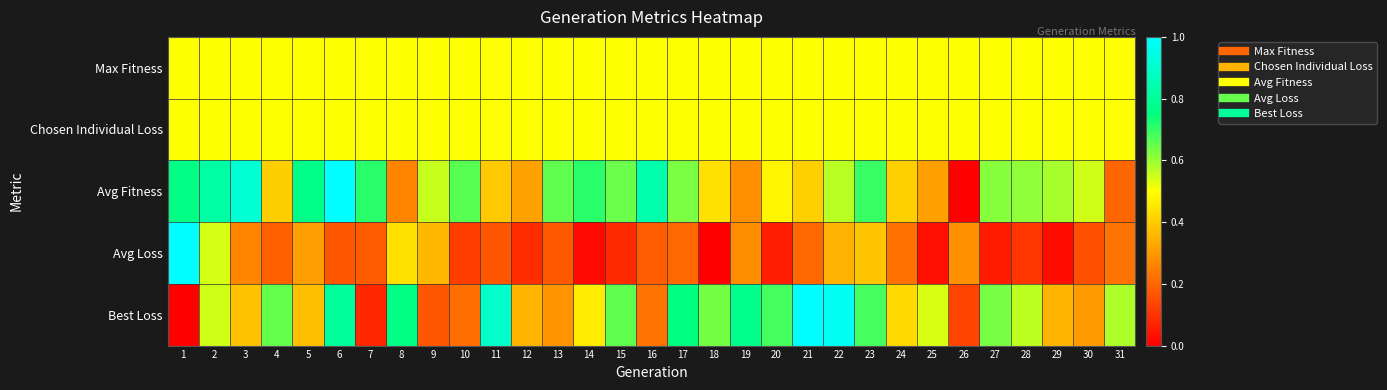

Reading left to right, extract all data points from this chart.

Max Fitness: 1=0.5	2=0.5	3=0.5	4=0.5	5=0.5	6=0.5	7=0.5	8=0.5	9=0.5	10=0.5	11=0.5	12=0.5	13=0.5	14=0.5	15=0.5	16=0.5	17=0.5	18=0.5	19=0.5	20=0.5	21=0.5	22=0.5	23=0.5	24=0.5	25=0.5	26=0.5	27=0.5	28=0.5	29=0.5	30=0.5	31=0.5
Chosen Individual Loss: 1=0.5	2=0.5	3=0.5	4=0.5	5=0.5	6=0.5	7=0.5	8=0.5	9=0.5	10=0.5	11=0.5	12=0.5	13=0.5	14=0.5	15=0.5	16=0.5	17=0.5	18=0.5	19=0.5	20=0.5	21=0.5	22=0.5	23=0.5	24=0.5	25=0.5	26=0.5	27=0.5	28=0.5	29=0.5	30=0.5	31=0.5
Avg Fitness: 1=0.8	2=0.8	3=0.9	4=0.4	5=0.8	6=1.0	7=0.7	8=0.3	9=0.6	10=0.7	11=0.4	12=0.3	13=0.7	14=0.7	15=0.6	16=0.8	17=0.6	18=0.4	19=0.3	20=0.5	21=0.4	22=0.6	23=0.7	24=0.4	25=0.3	26=0.0	27=0.6	28=0.6	29=0.6	30=0.5	31=0.2
Avg Loss: 1=1.0	2=0.5	3=0.3	4=0.2	5=0.3	6=0.2	7=0.2	8=0.4	9=0.4	10=0.1	11=0.2	12=0.1	13=0.2	14=0.0	15=0.1	16=0.2	17=0.2	18=0.0	19=0.3	20=0.1	21=0.2	22=0.4	23=0.4	24=0.2	25=0.0	26=0.3	27=0.1	28=0.1	29=0.0	30=0.2	31=0.2
Best Loss: 1=0.0	2=0.5	3=0.4	4=0.7	5=0.4	6=0.8	7=0.1	8=0.8	9=0.2	10=0.2	11=0.9	12=0.4	13=0.3	14=0.5	15=0.7	16=0.2	17=0.8	18=0.6	19=0.8	20=0.7	21=1.0	22=1.0	23=0.7	24=0.4	25=0.5	26=0.1	27=0.6	28=0.6	29=0.4	30=0.3	31=0.6